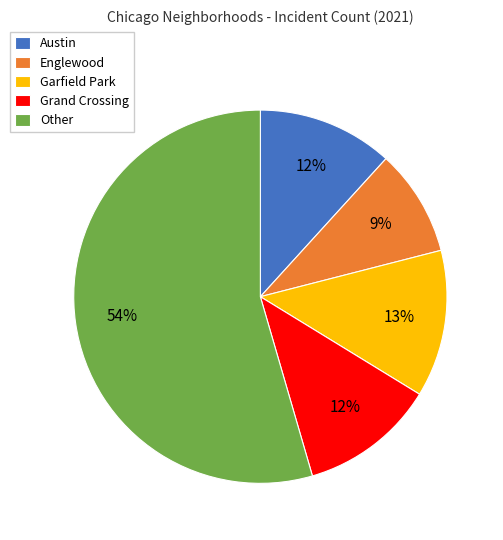

Combined, do Other and Garfield Park account for over 50%?

Yes